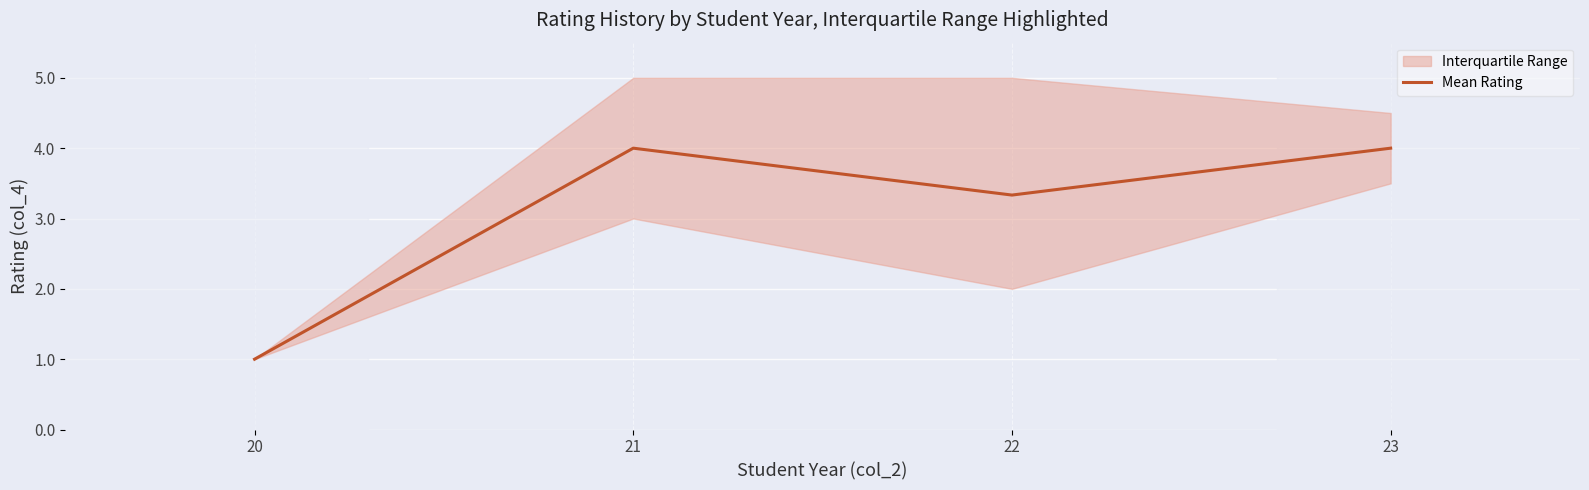

The chart shows a value of 6.5 at 21. True or false?

False